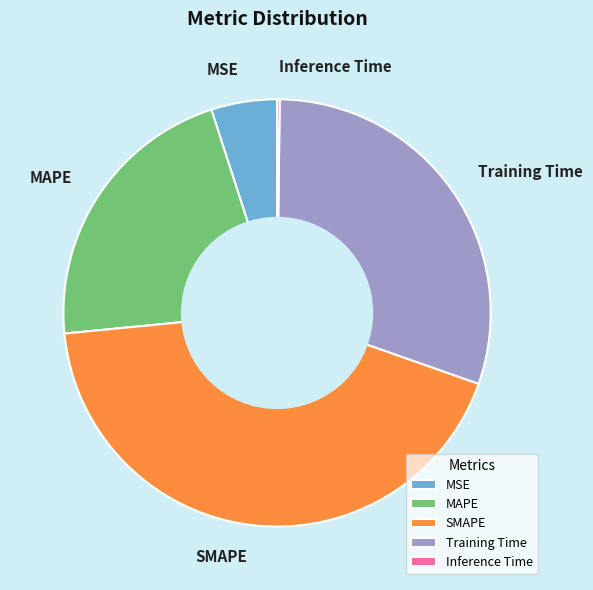

Is it true that MSE is 5% of the pie?

True